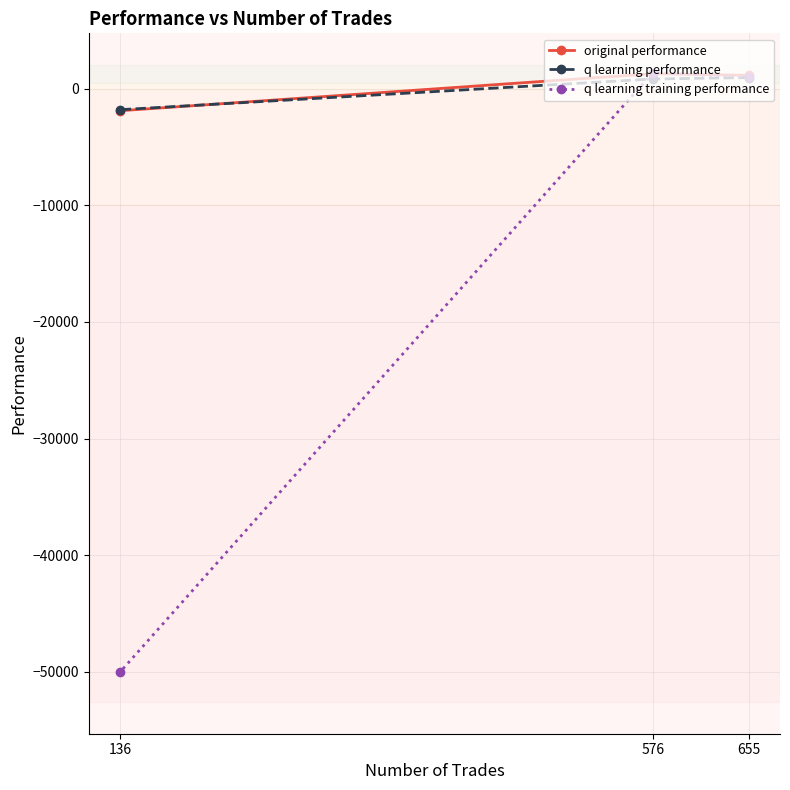

Which category has the lowest value across all series?

136